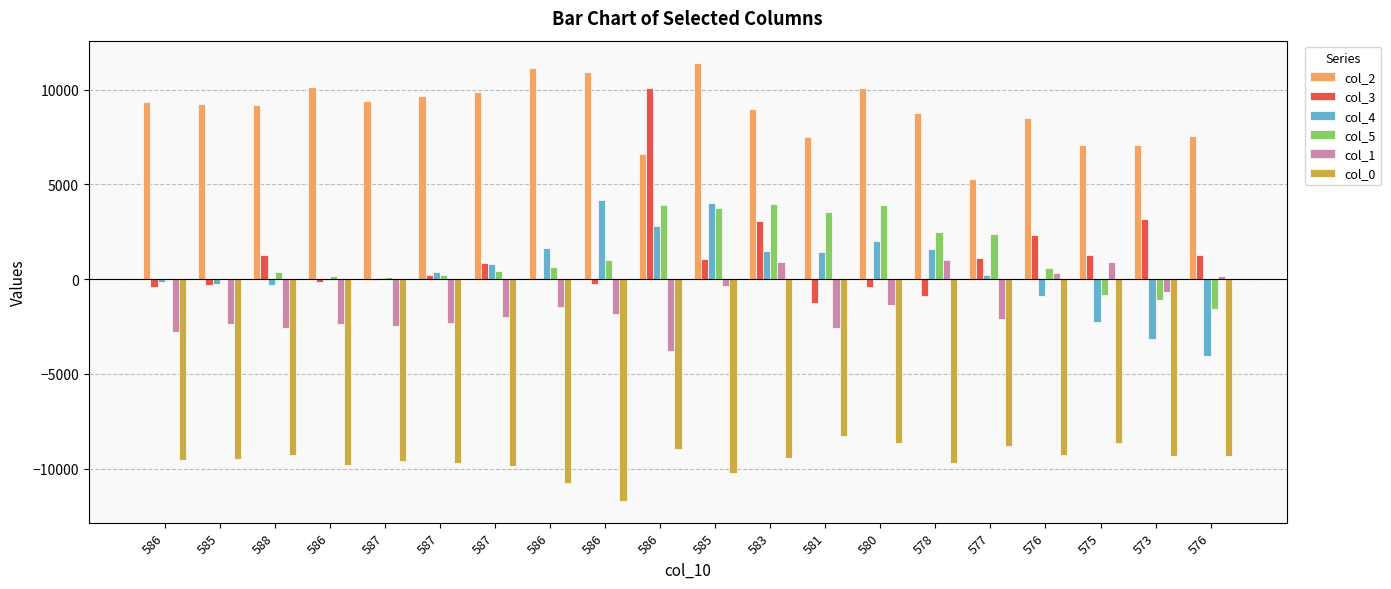

What is the difference between the maximum and minimum values in the col_2 series?

6120